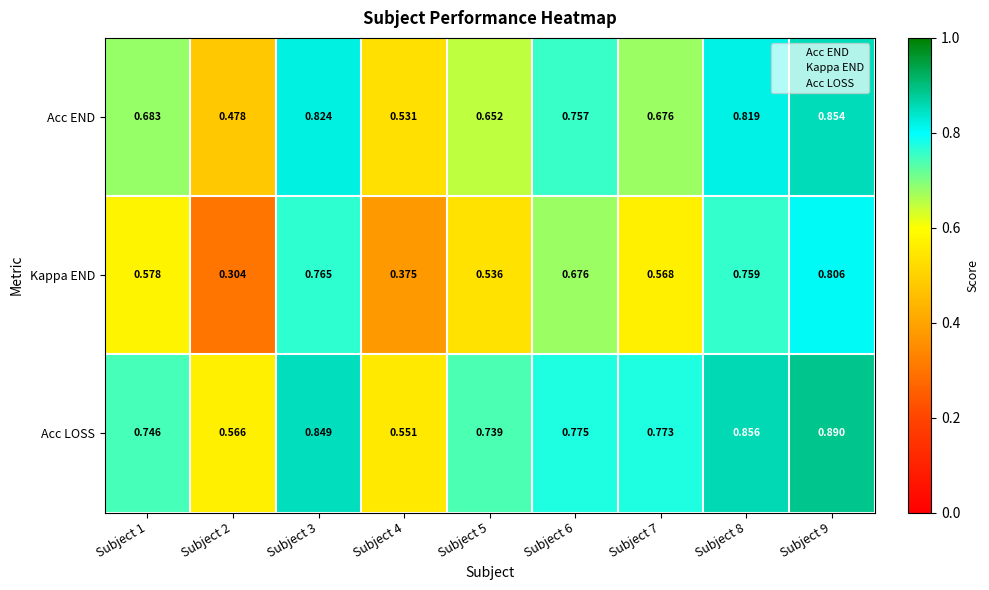

List the series in order of their overall mean, highest first.

Acc LOSS, Acc END, Kappa END